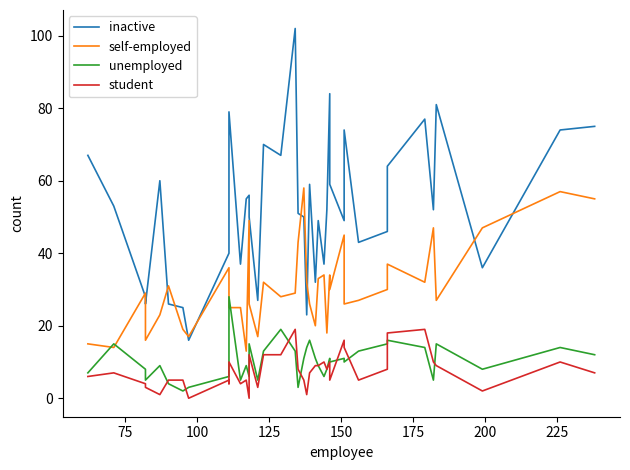

In student, how many points are higher than both neighbors (excluding endpoints)?

11